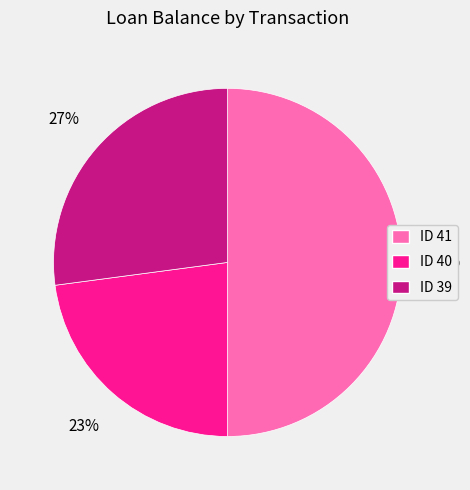

Which slice is the largest?

ID 41